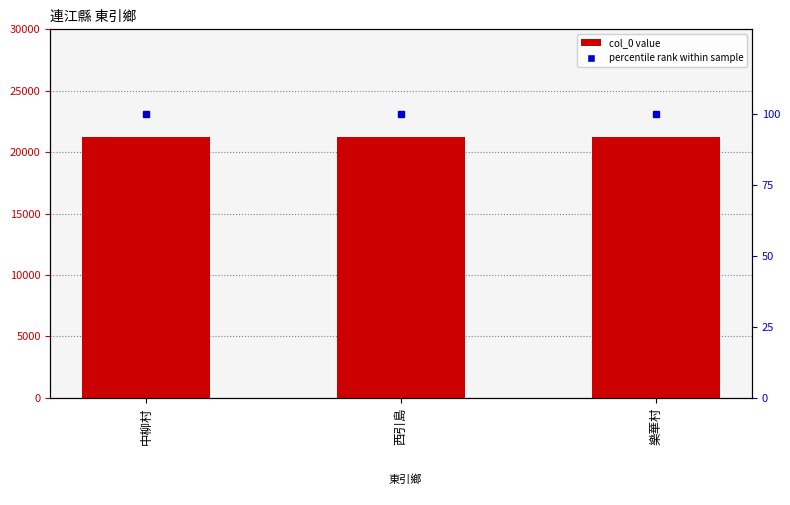

Which series has the widest spread of values?

col_0